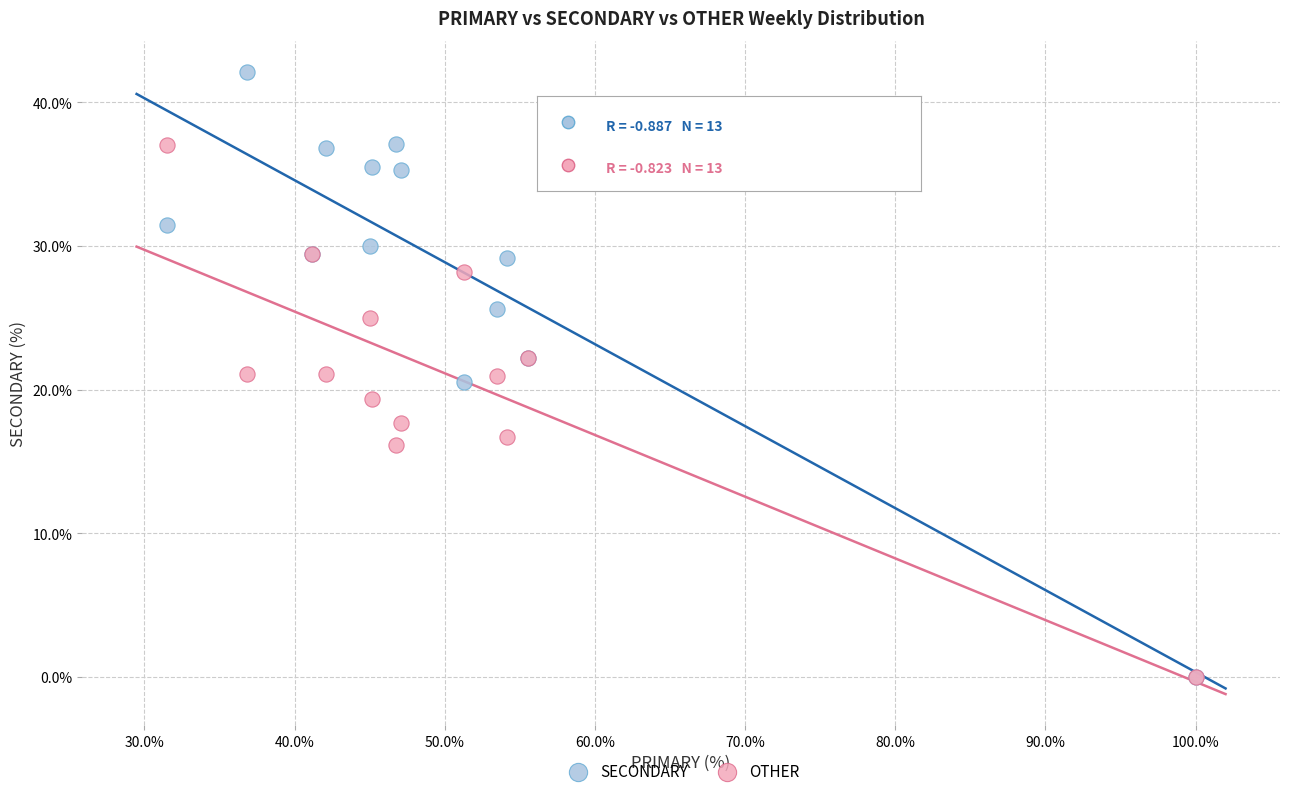

What are all the series names shown in the legend?

SECONDARY, OTHER